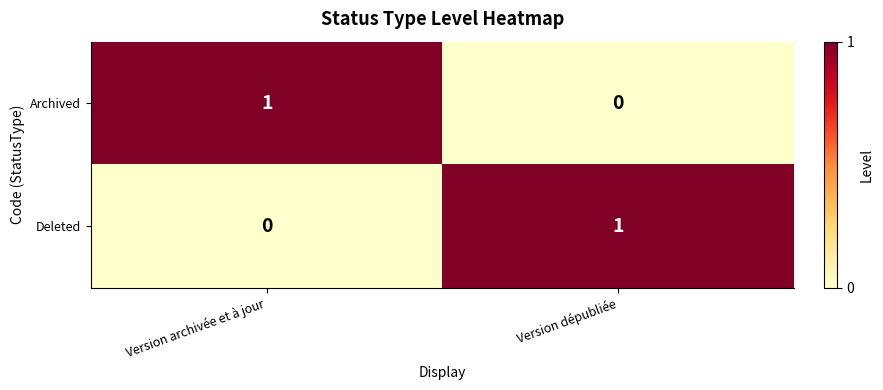

At how many categories does at least one series exceed 0?

2